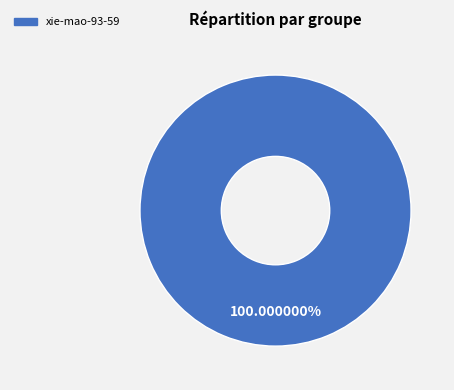

How many segments does this pie chart have?

1